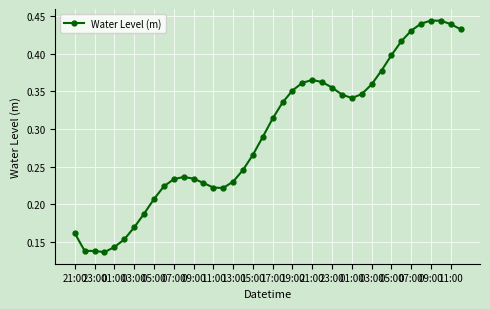

True or false: the data has more than 2 interior local peaks.

True